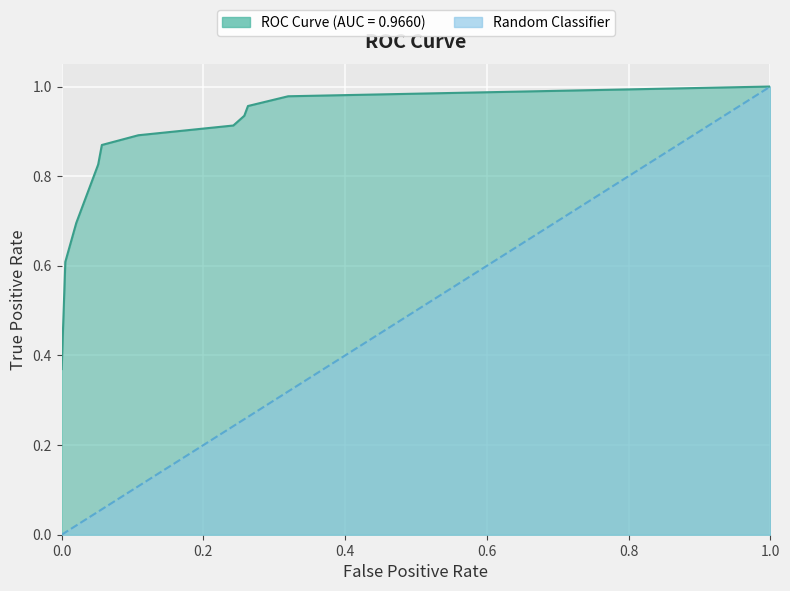

What value does the tpr series have at 0.2628865979381443?

1.0